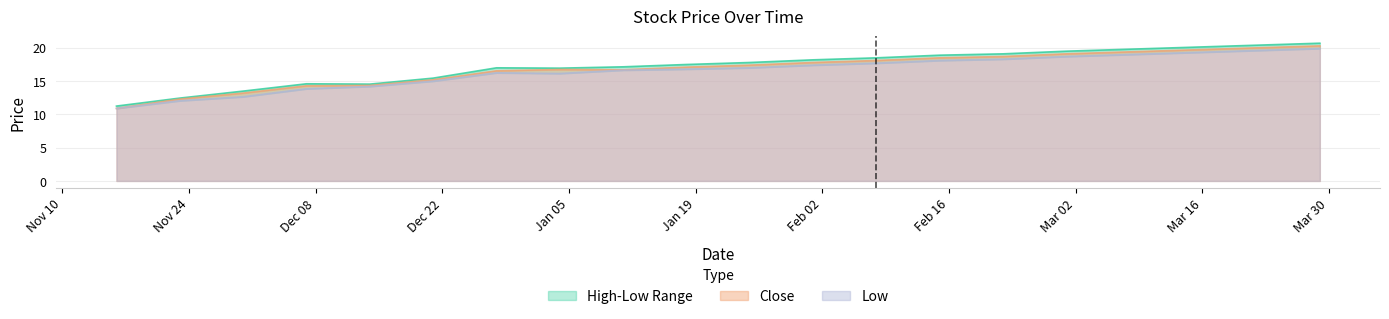

True or false: Close and High cross at least once.

False